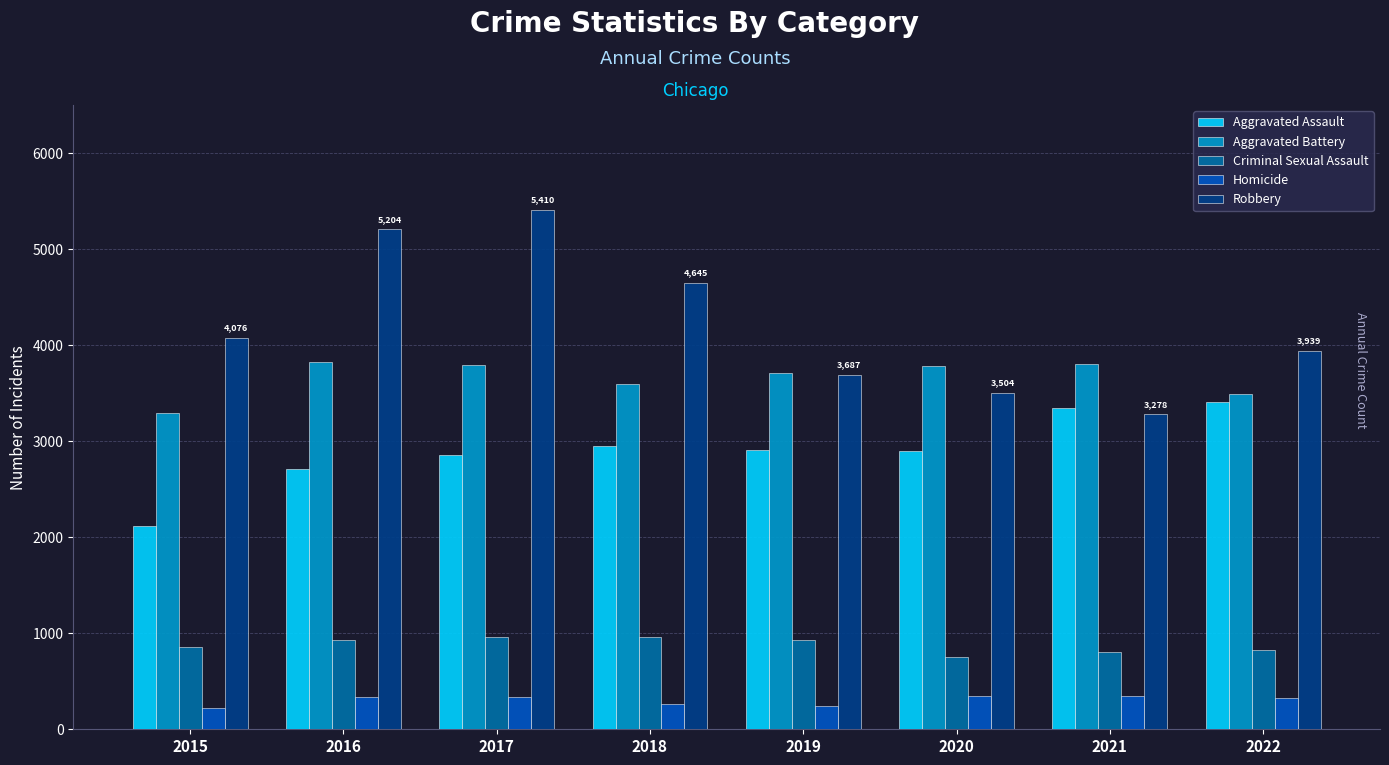

What is the average value of the Robbery series?

4218